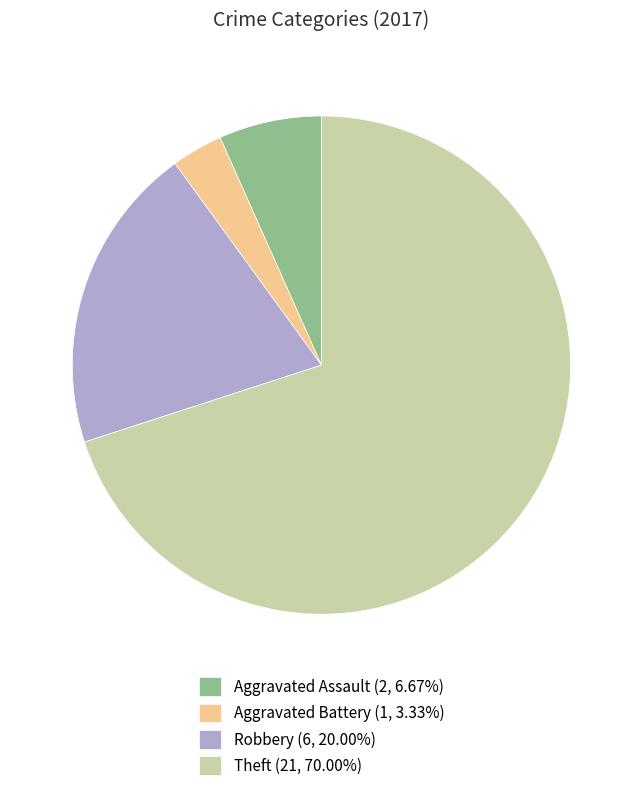

Count the number of slices in the pie.

4